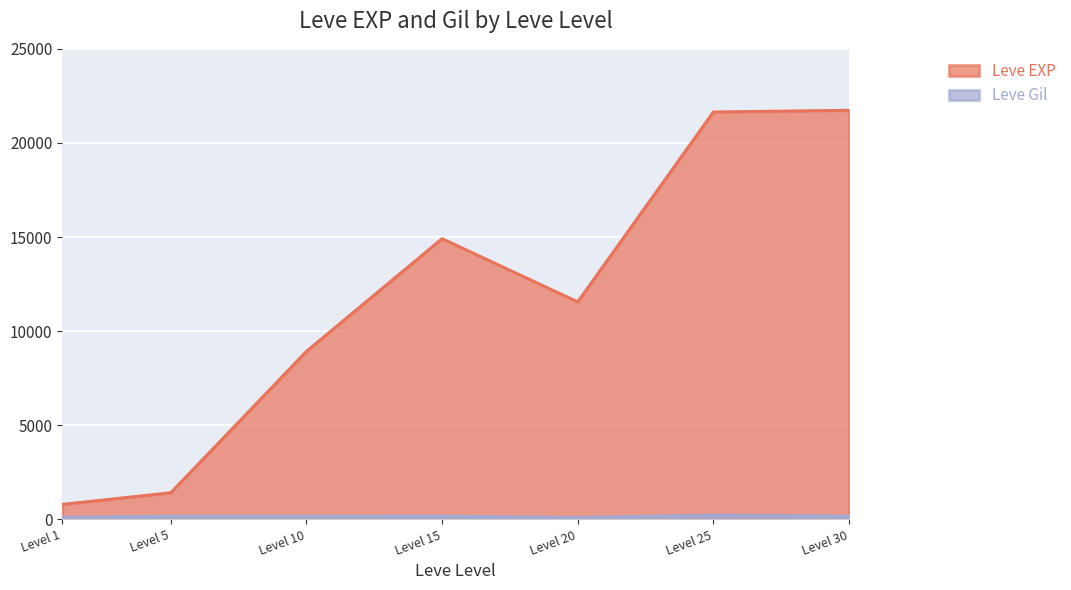

Which series has the largest range (max minus min)?

Leve EXP